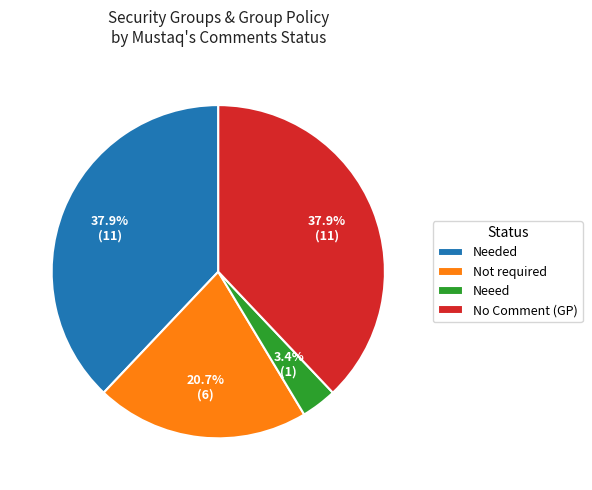

Combined, do Needed and No Comment (GP) account for over 50%?

Yes